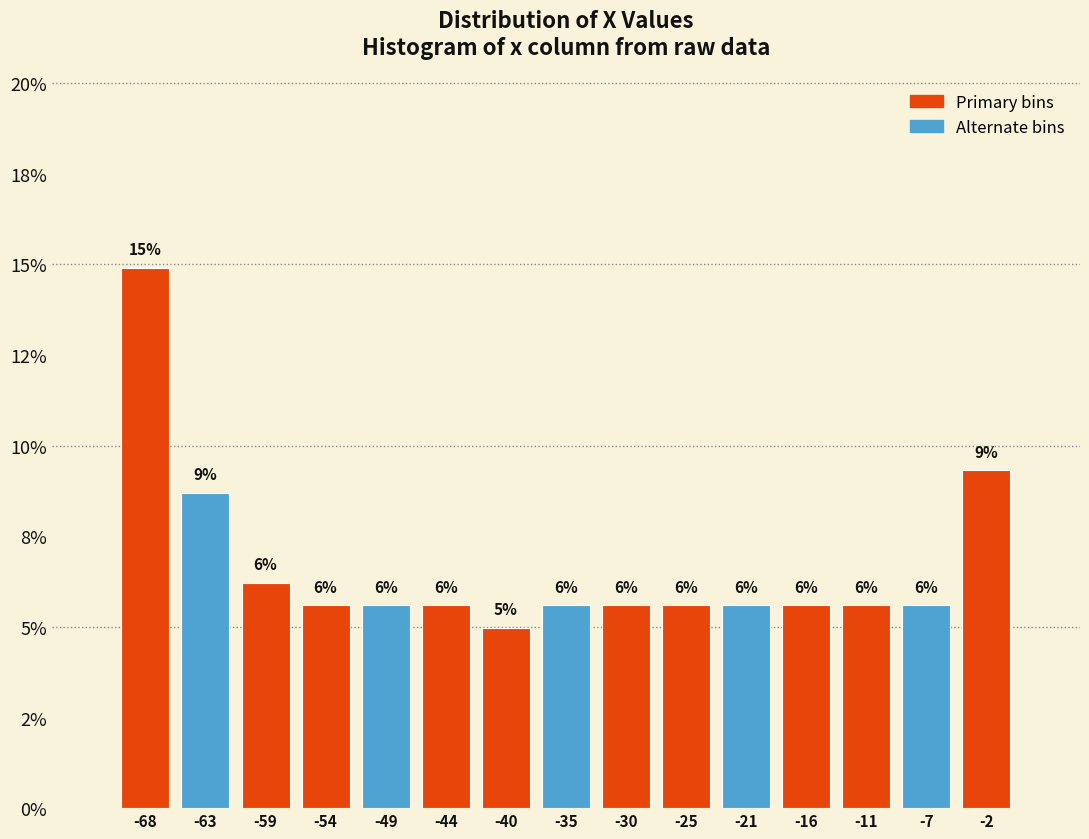

Are the bars horizontal?

No